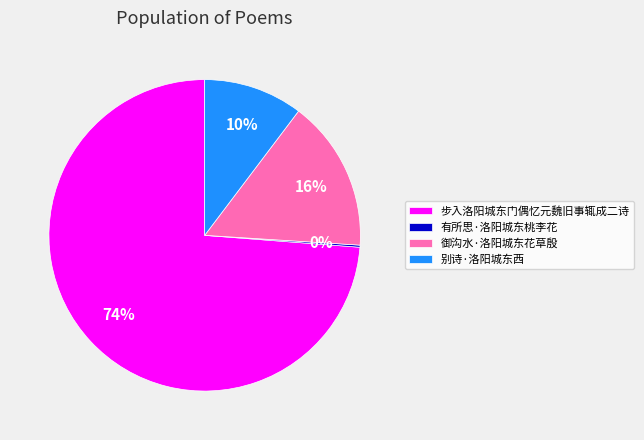

To the nearest percent, what is the combined percentage of 别诗·洛阳城东西 and 御沟水·洛阳城东花草殷?

26%